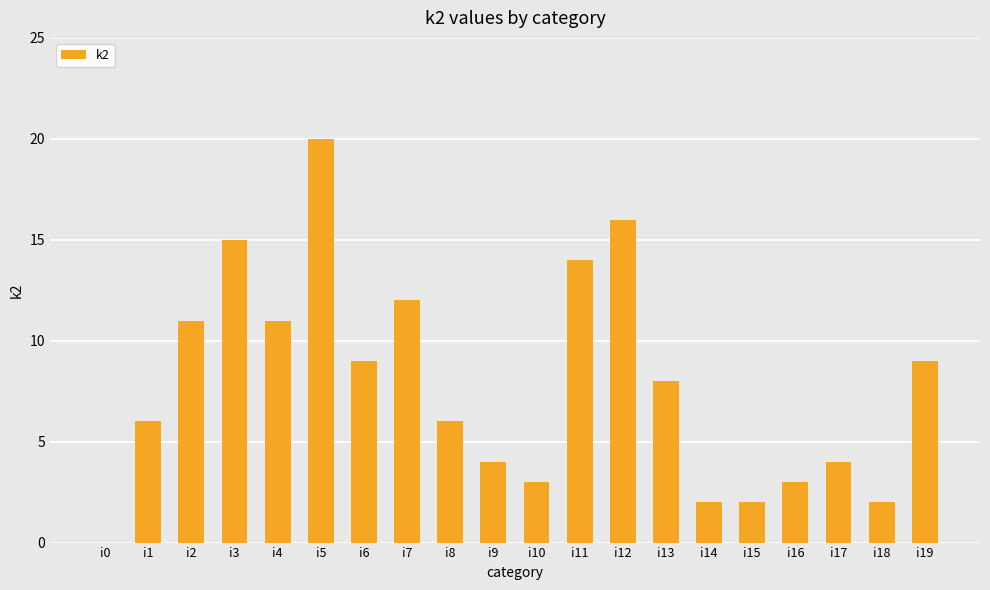

What is the change in value from i1 to i13?

+2